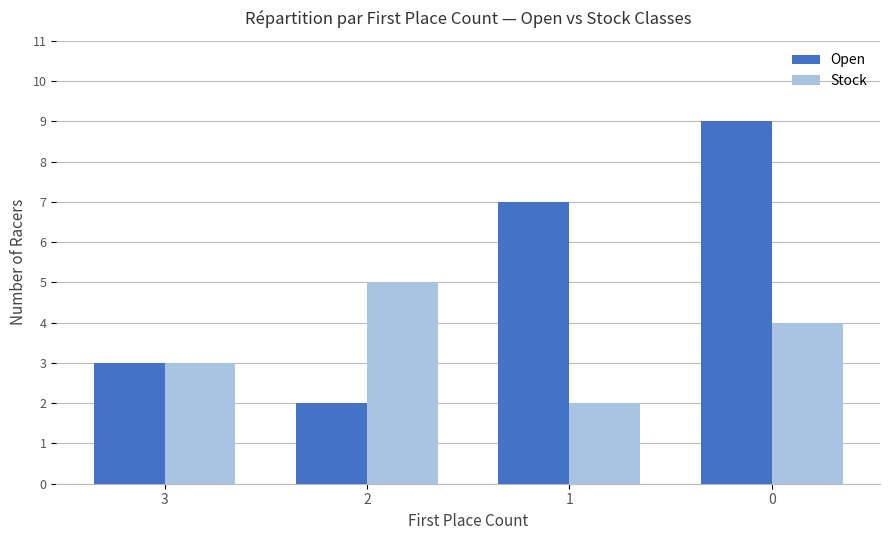

At which label does Stock reach its peak?

2